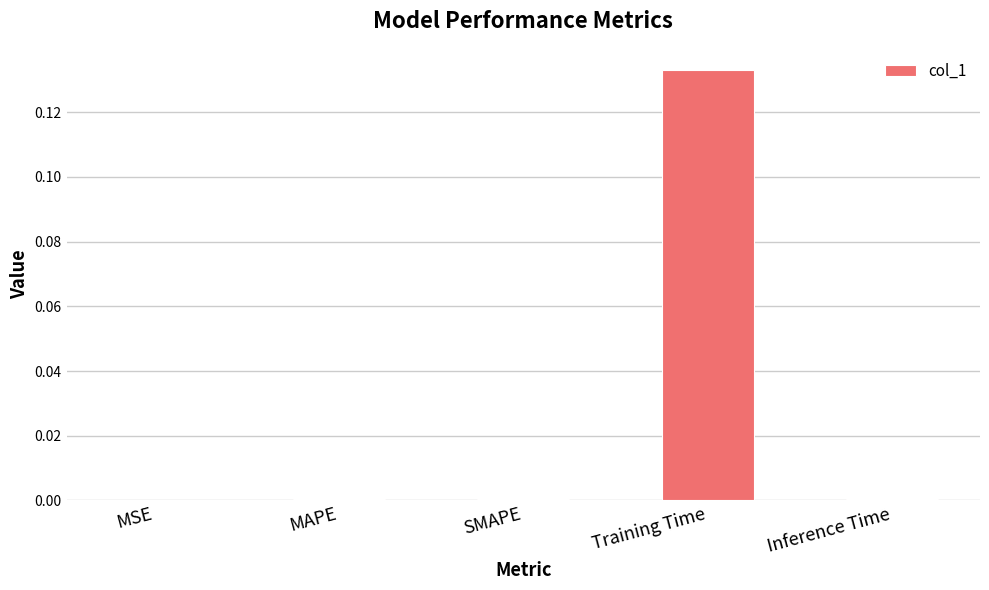

Which label corresponds to the largest value in the chart?

Training Time